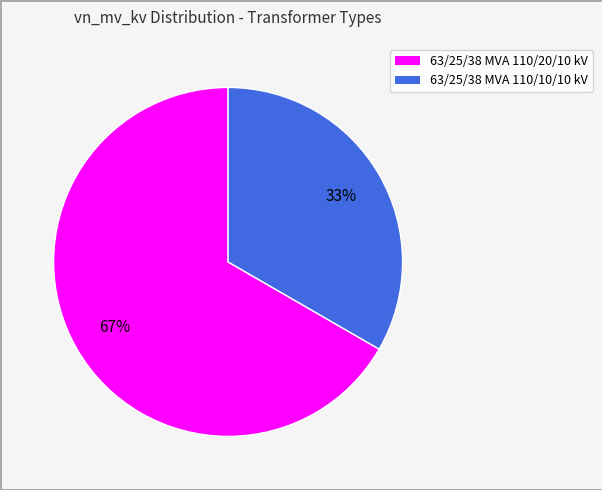

Rank the categories by value from lowest to highest.

63/25/38 MVA 110/10/10 kV, 63/25/38 MVA 110/20/10 kV